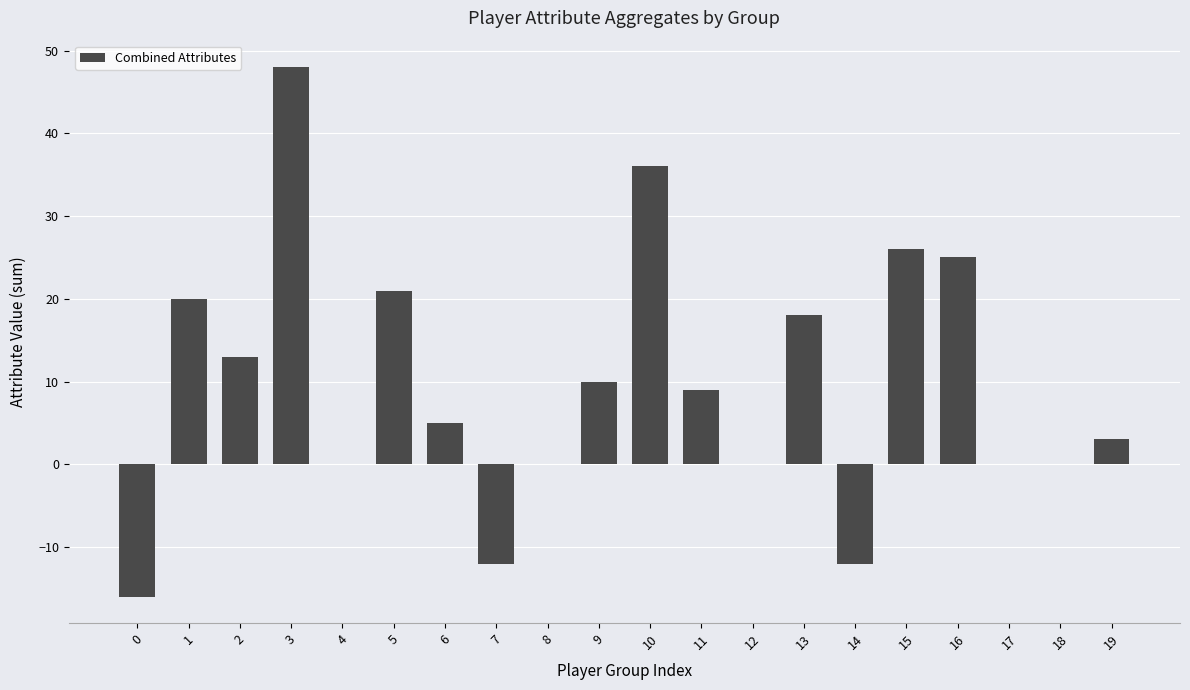

What is the sum of all values?

194